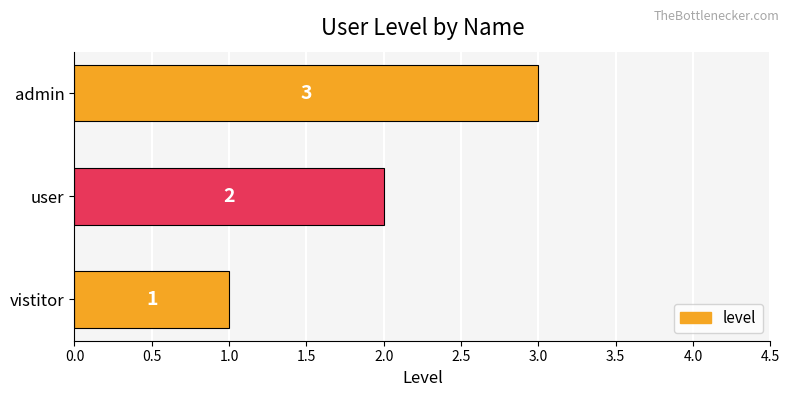

What is the difference between the maximum and minimum values?

2